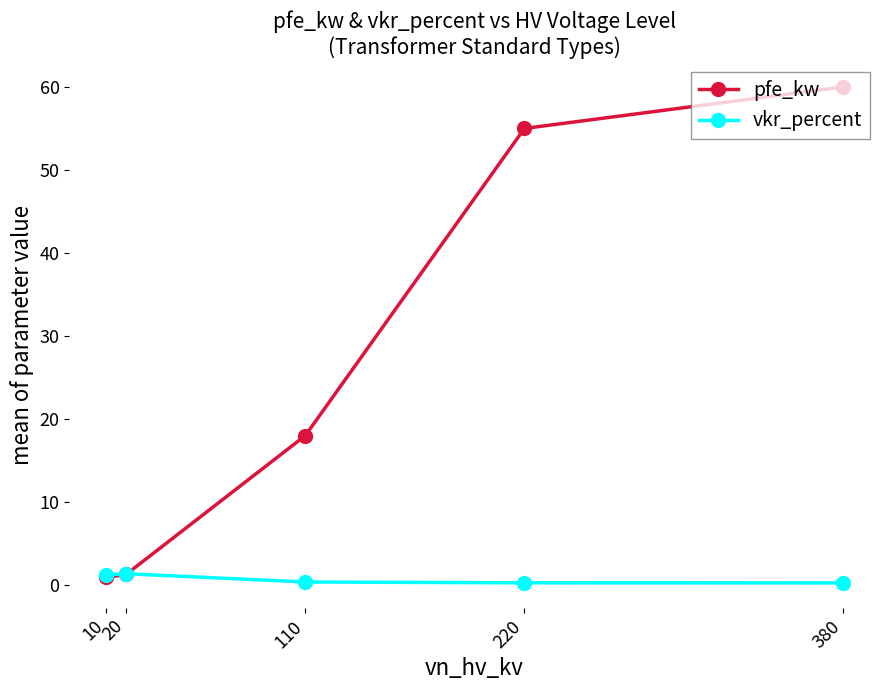

Which series has the widest spread of values?

pfe_kw